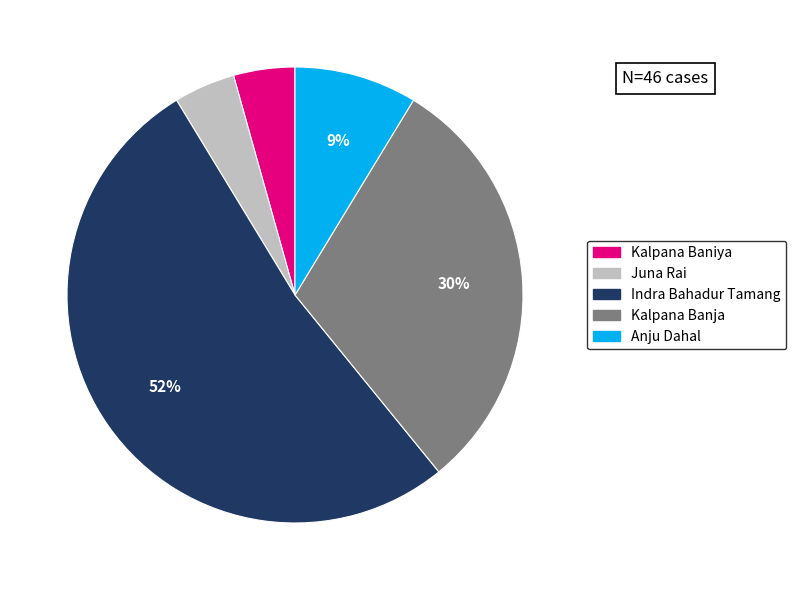

Is the sum of Kalpana Banja and Anju Dahal greater than half?

No